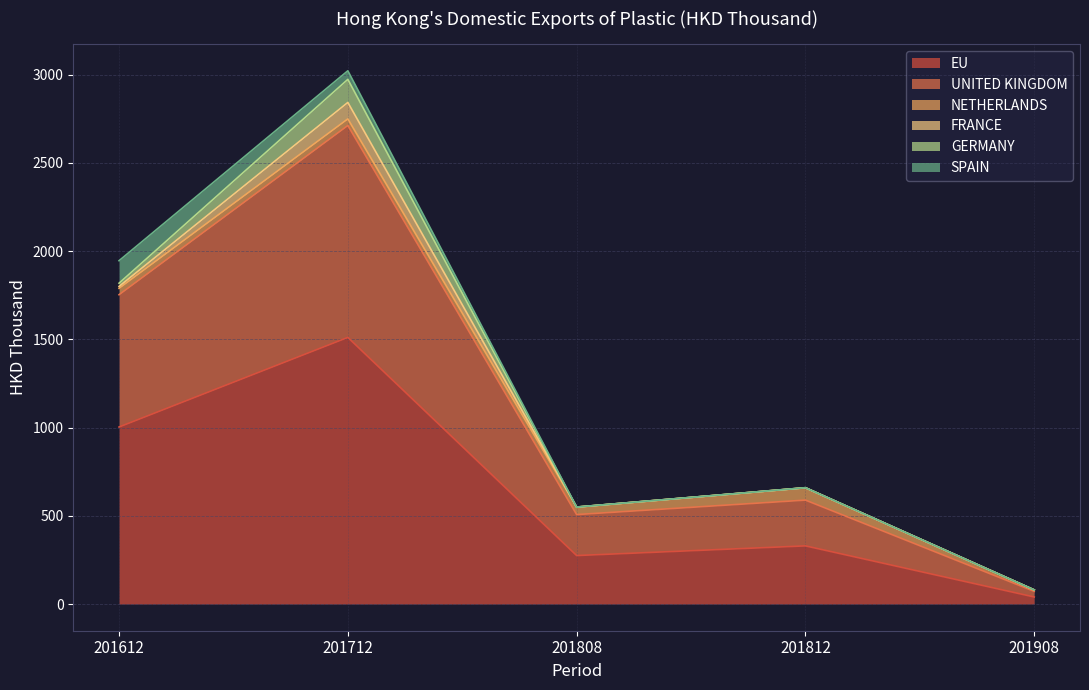

True or false: GERMANY has a value of 0.0 at 201808.

True